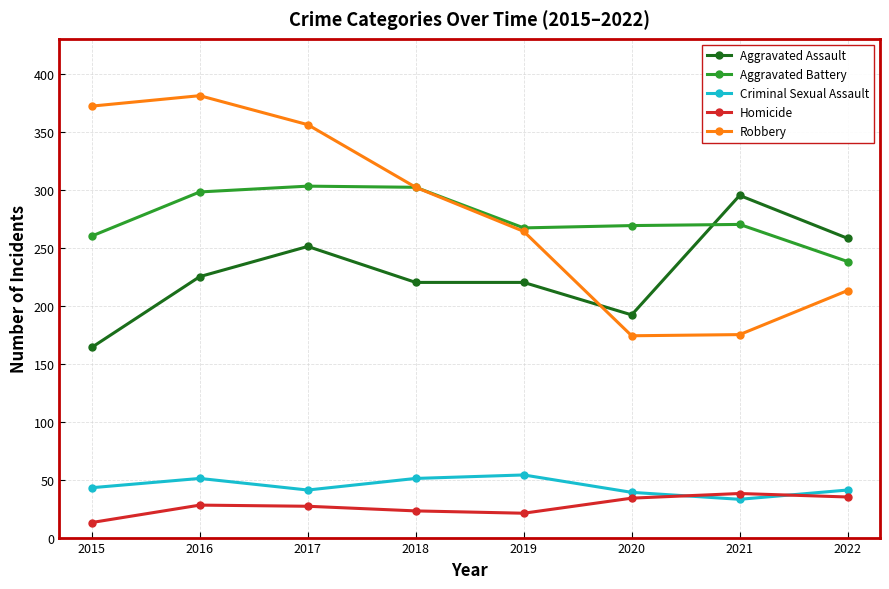

True or false: Aggravated Battery and Homicide intersect in this chart.

False